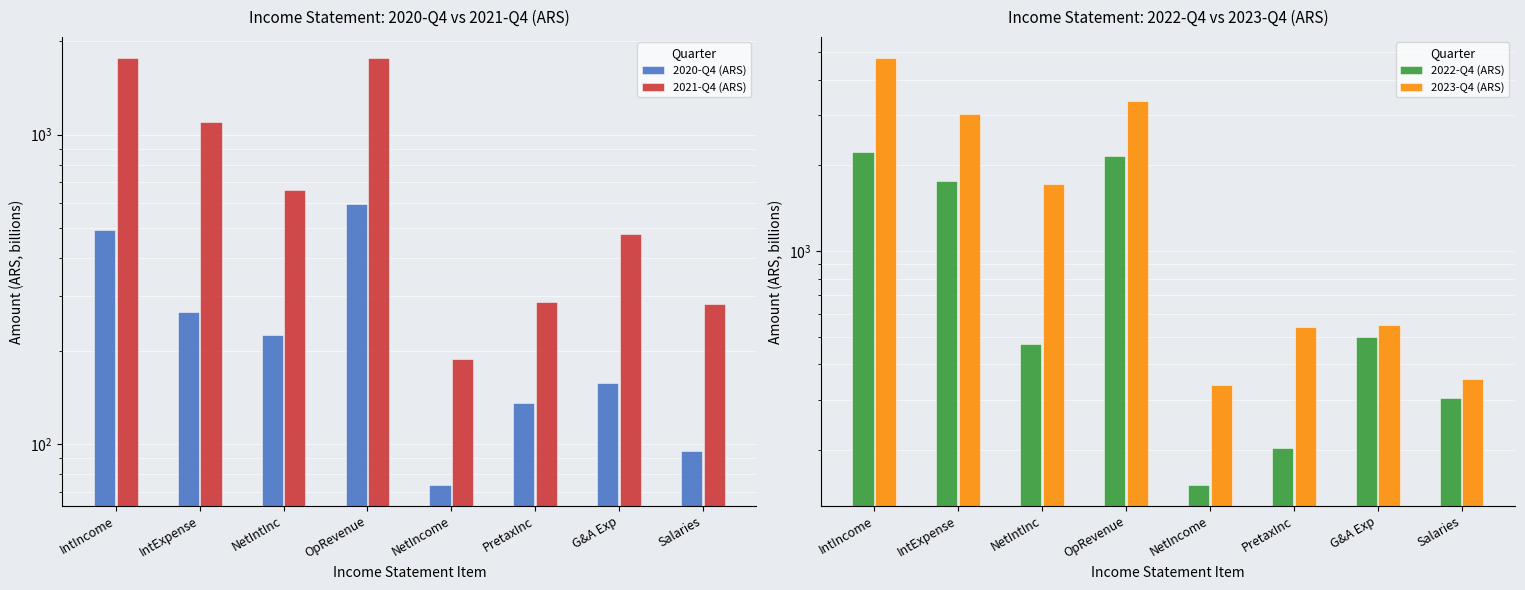

How many values in the 2021-Q4 (ARS) series exceed 659?

4